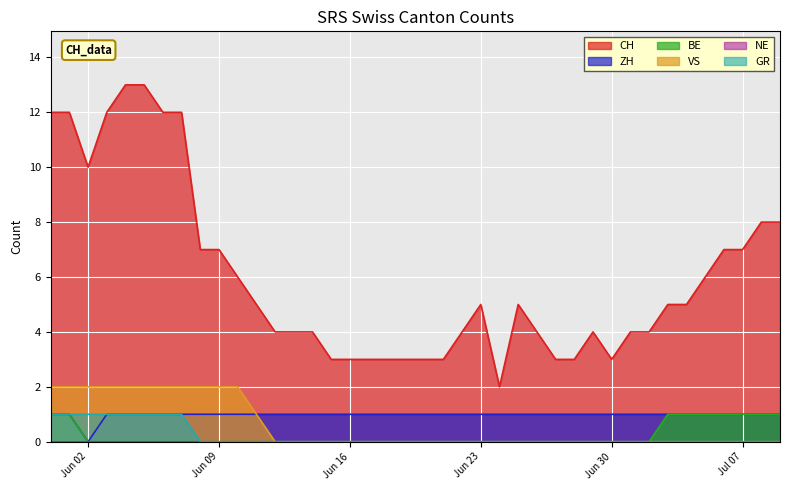

Which series has the largest range (max minus min)?

CH